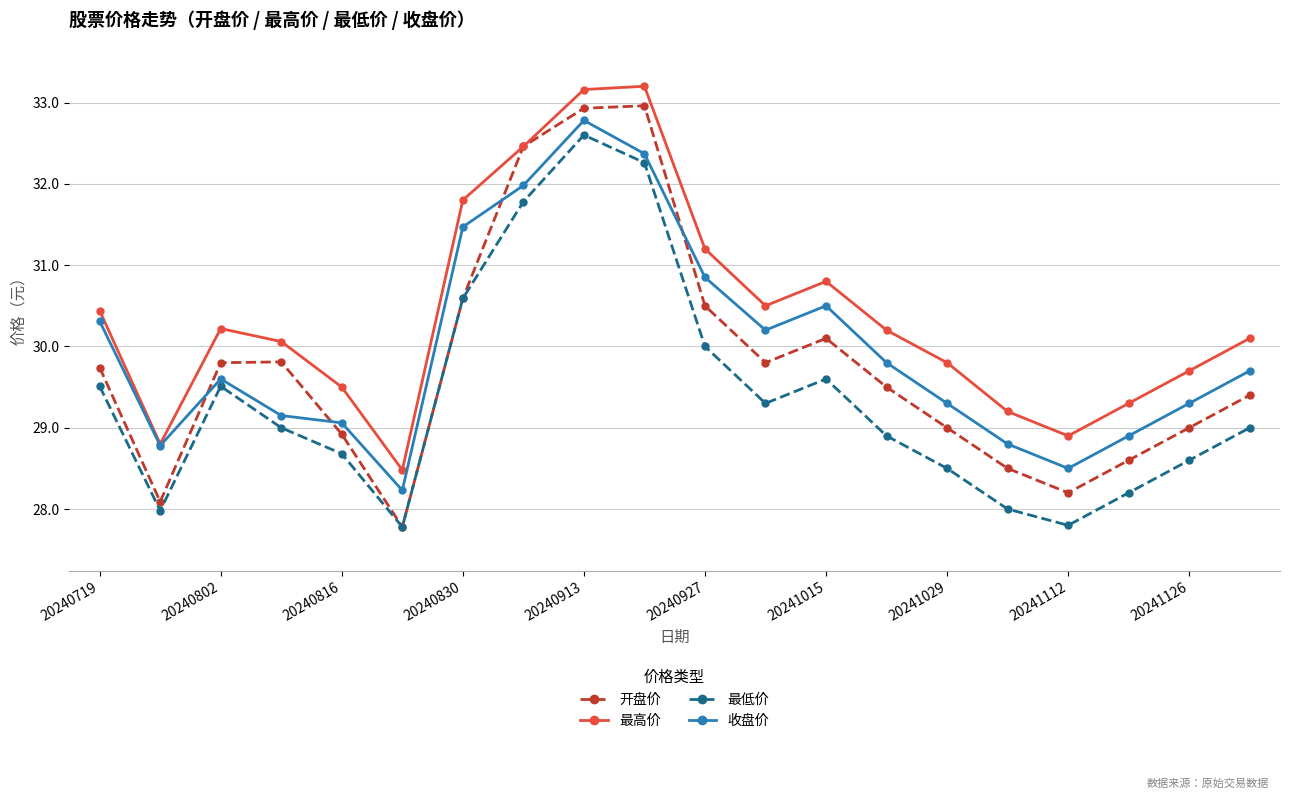

List the series in order of their peak value, lowest first.

最低价, 收盘价, 开盘价, 最高价